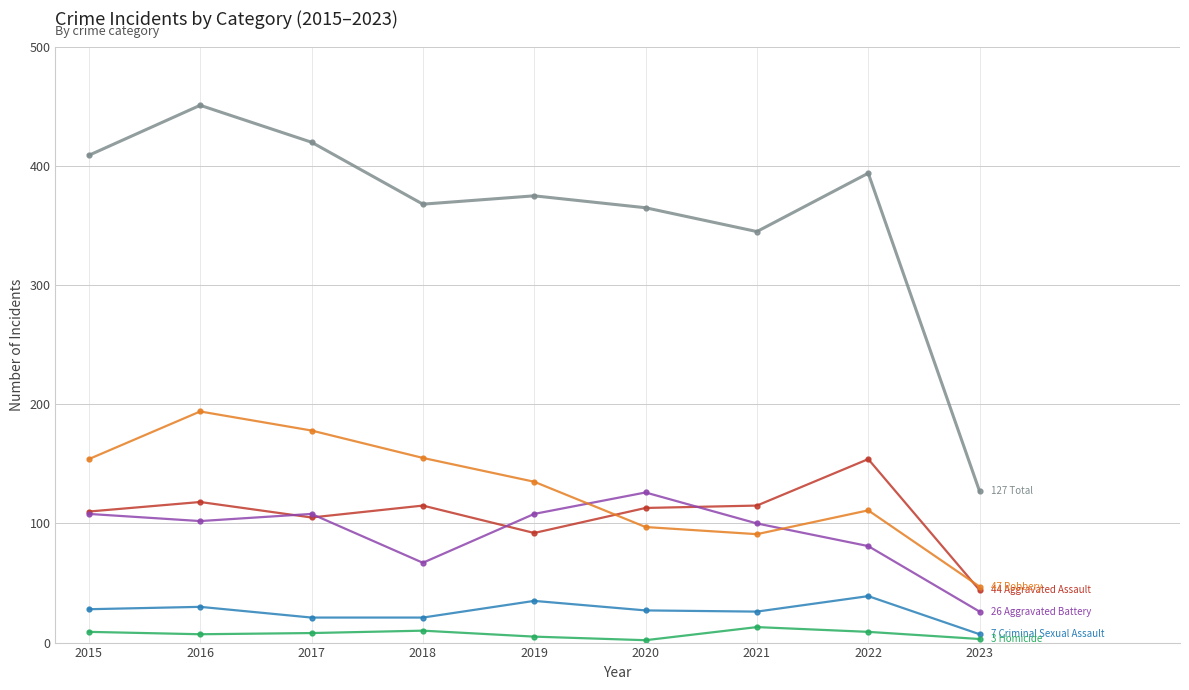

At which category is the sum across all series the highest?

2016